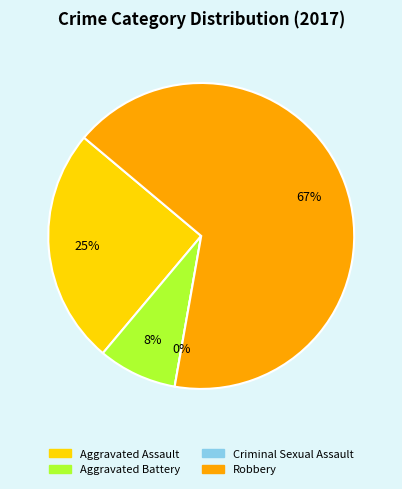

Rank the categories by value from highest to lowest.

Robbery, Aggravated Assault, Aggravated Battery, Criminal Sexual Assault